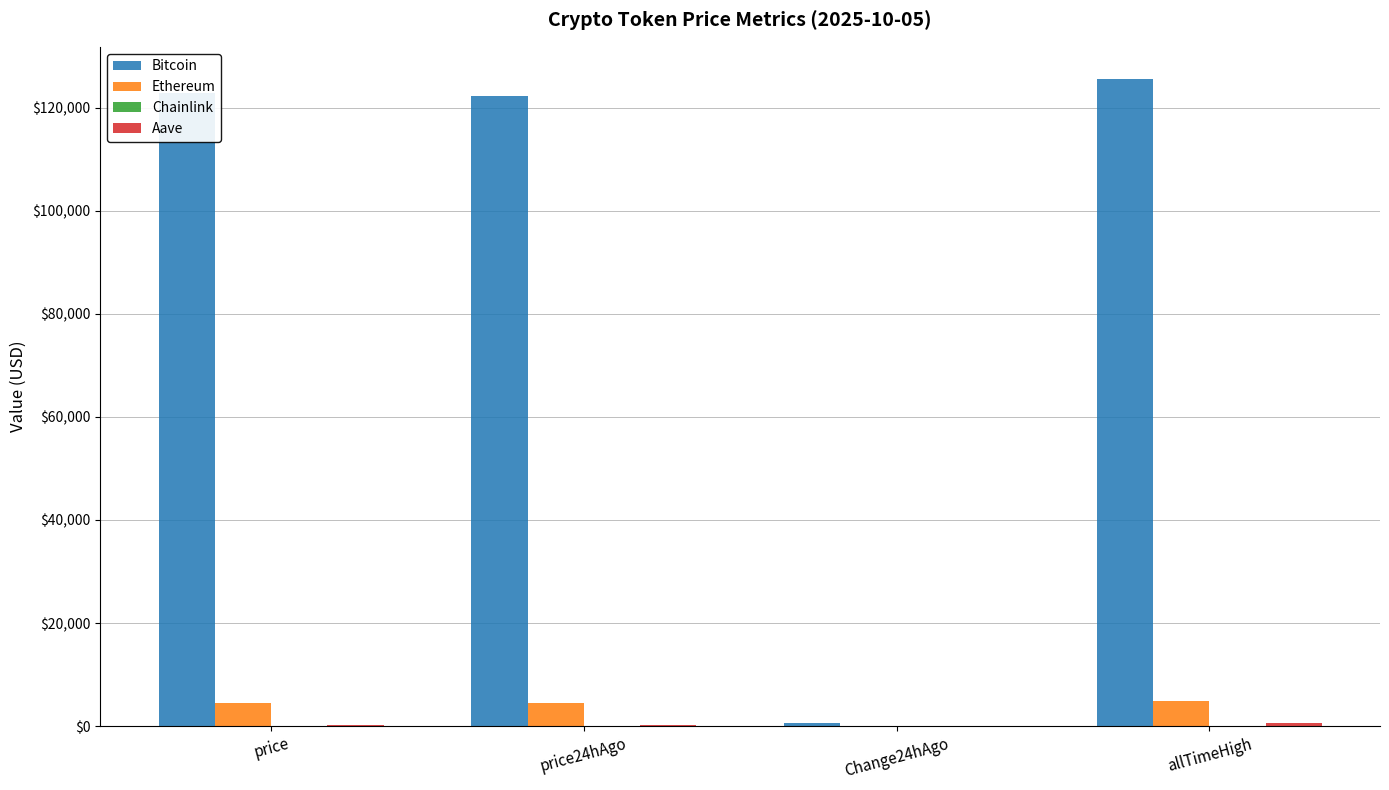

Which series has the largest total across all categories?

Bitcoin